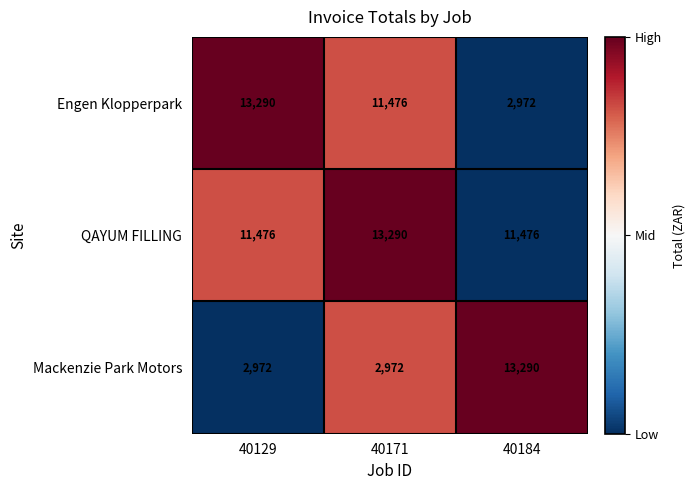

Reading left to right, extract all data points from this chart.

Engen Klopperpark: 13290	11476	2972
QAYUM FILLING: 11476	13290	11476
Mackenzie Park Motors: 2972	2972	13290